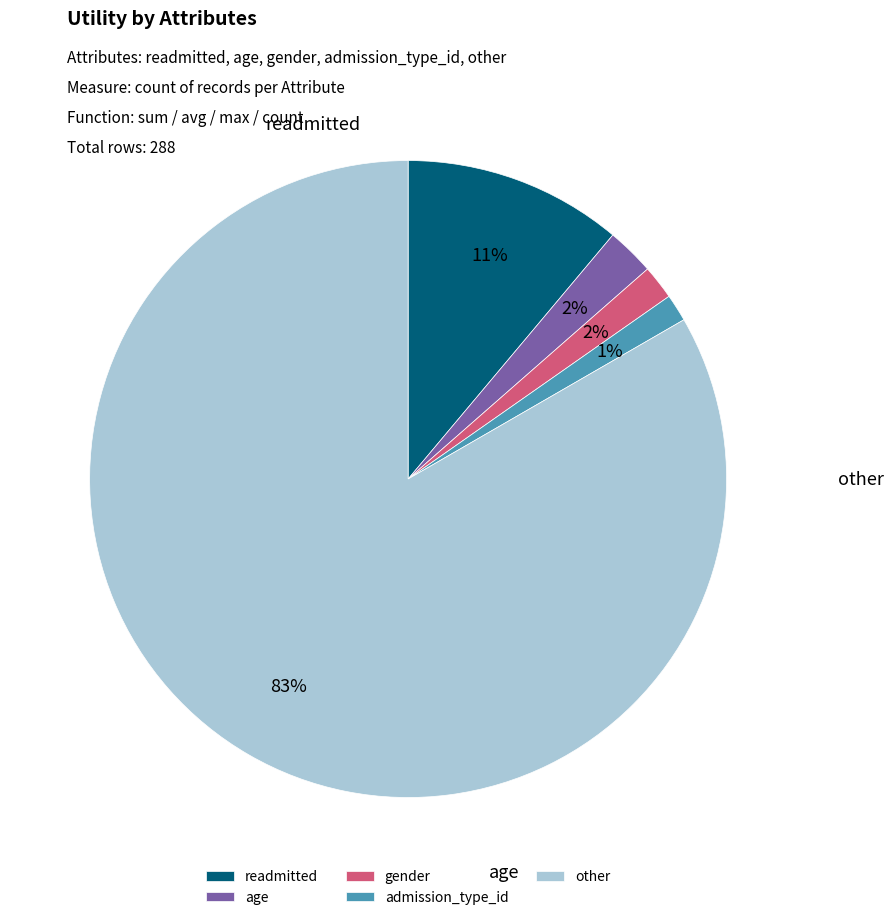

Count the number of slices in the pie.

5